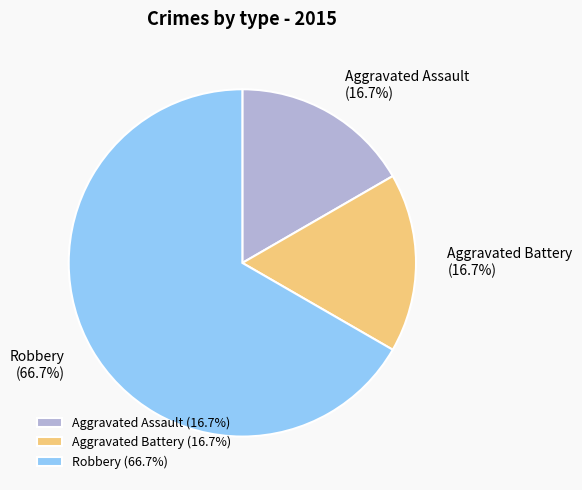

To the nearest percent, what percentage of the pie is Aggravated Assault?

17%